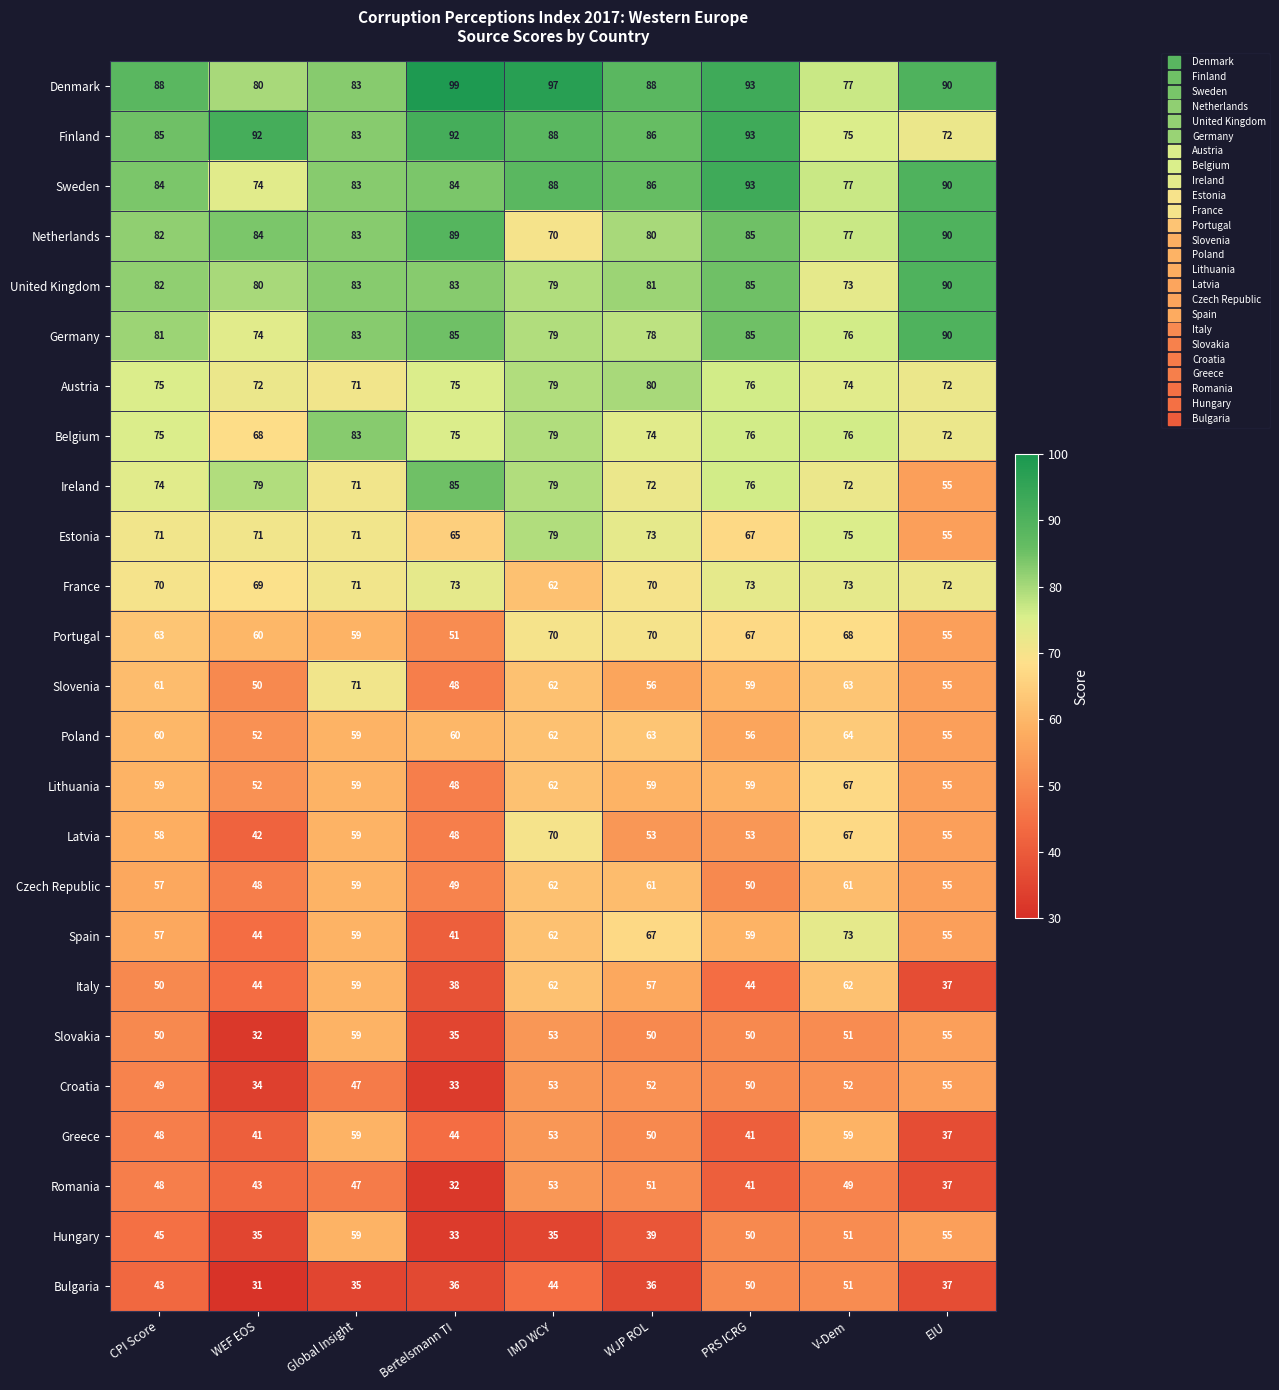

Is it true that Romania equals 32 at Bertelsmann TI?

True